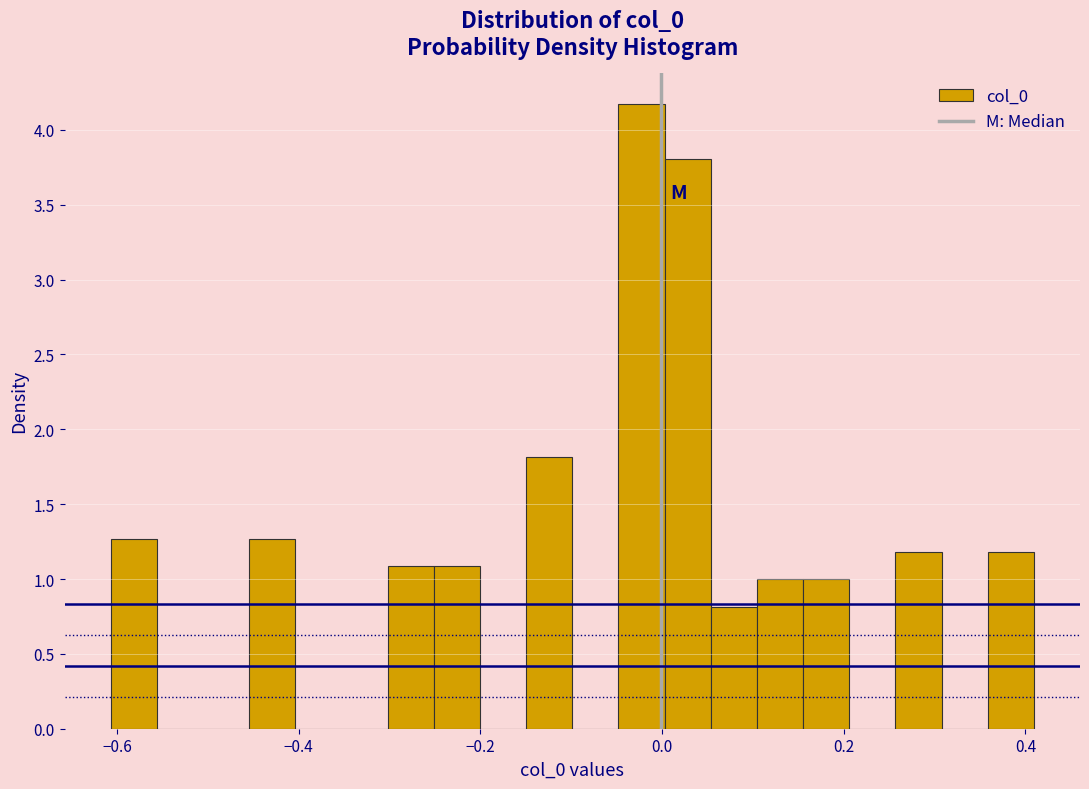

Around what value on the x-axis is the tallest bar? Give the approximate position of its centre, as read against the axis.

-0.02